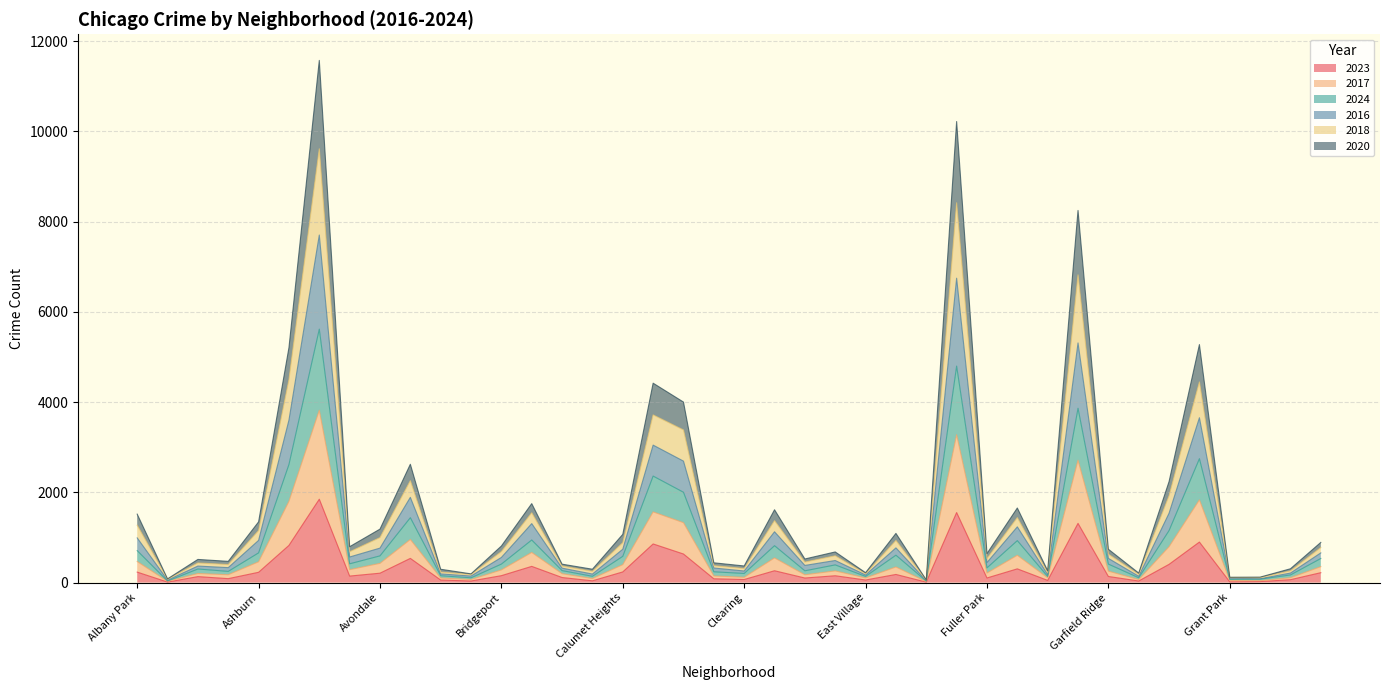

What is the difference between the maximum and minimum values in the 2023 series?

1838